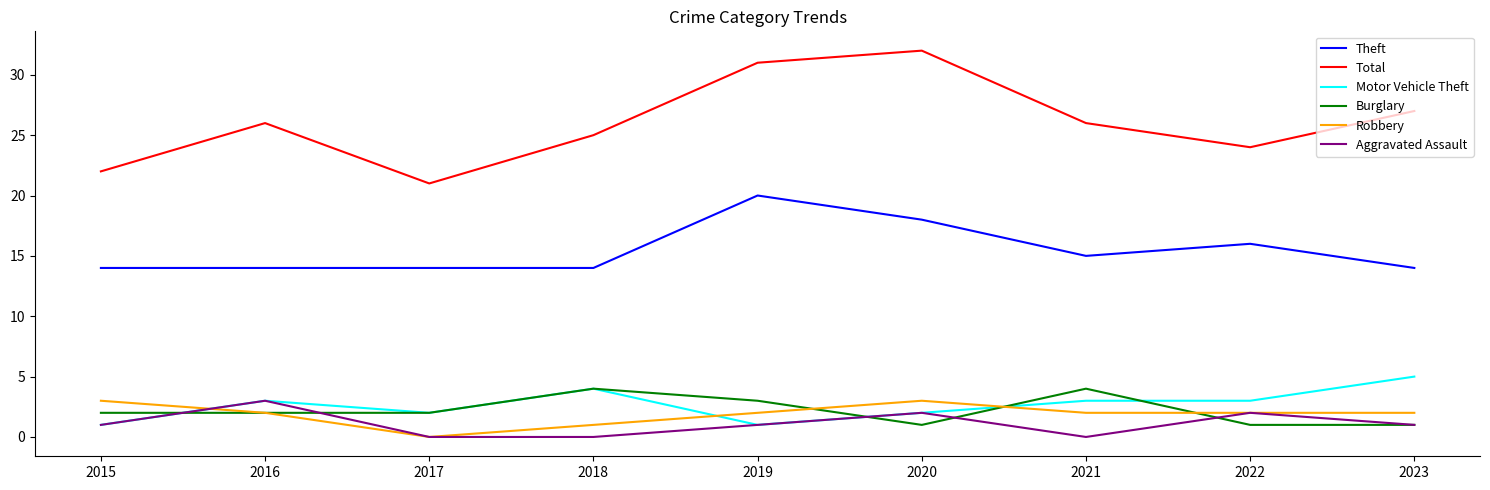

Is the value of Burglary at 2020 greater than the value of Total at 2019?

No